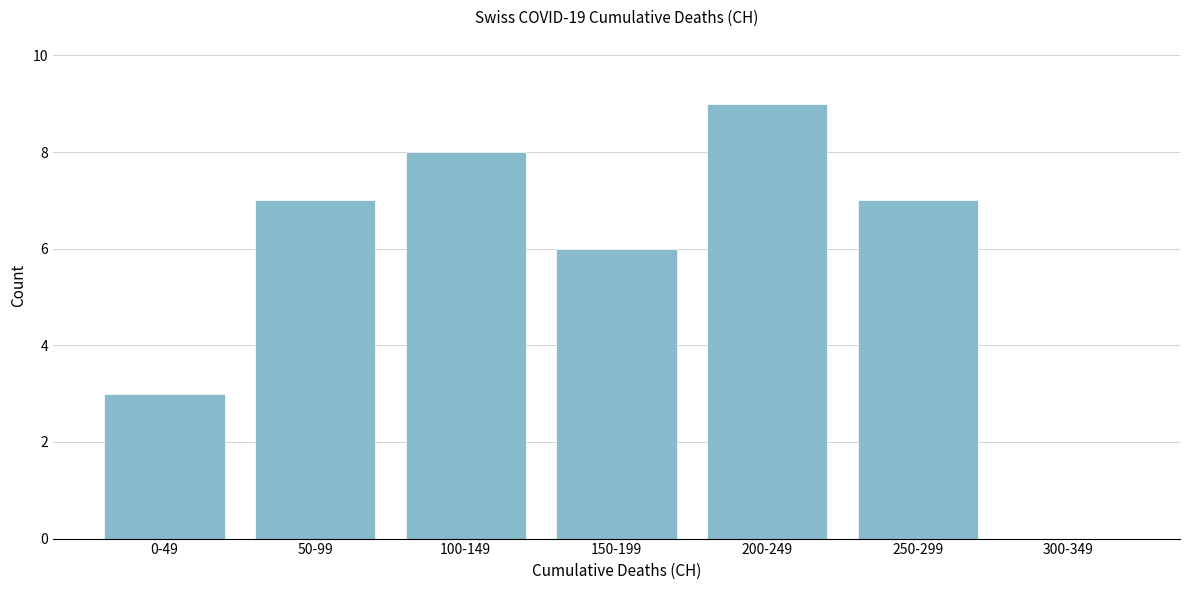

Reading left to right, what are all the values shown in this chart?

0-49=3	50-99=7	100-149=8	150-199=6	200-249=9	250-299=7	300-349=0